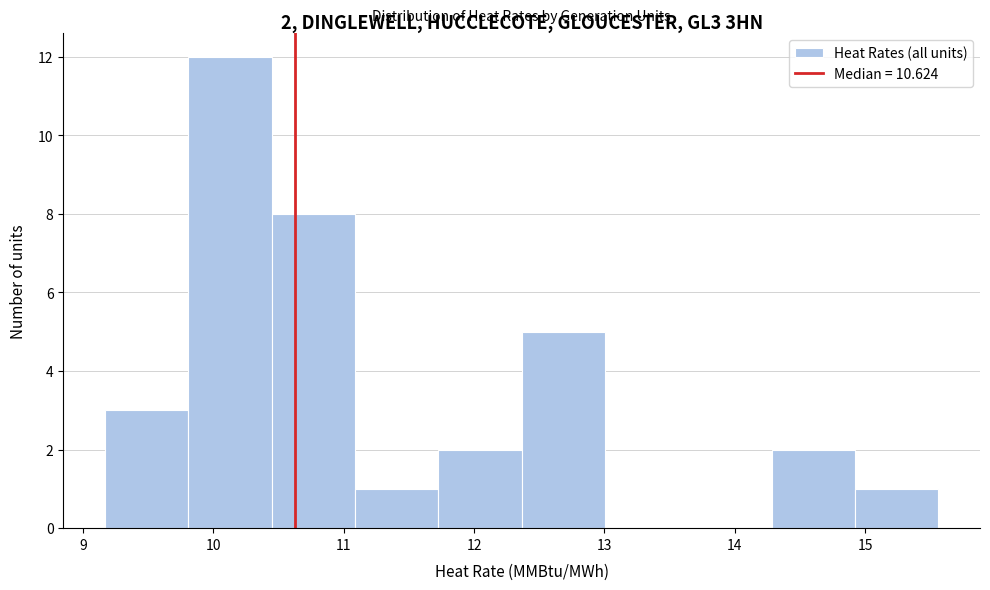

Over which range of the x-axis is the bar tallest?

9.8 to 10.4